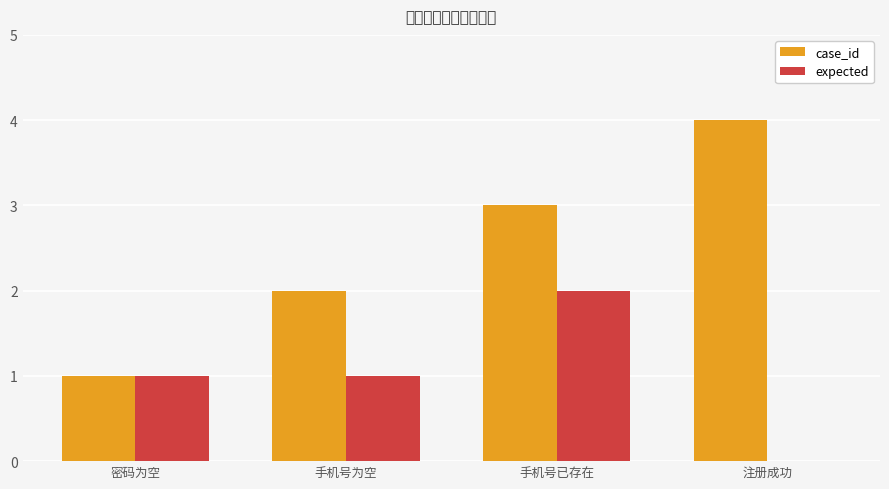

Reading left to right, transcribe all the data shown in this chart.

case_id: 1	2	3	4
expected: 1	1	2	0